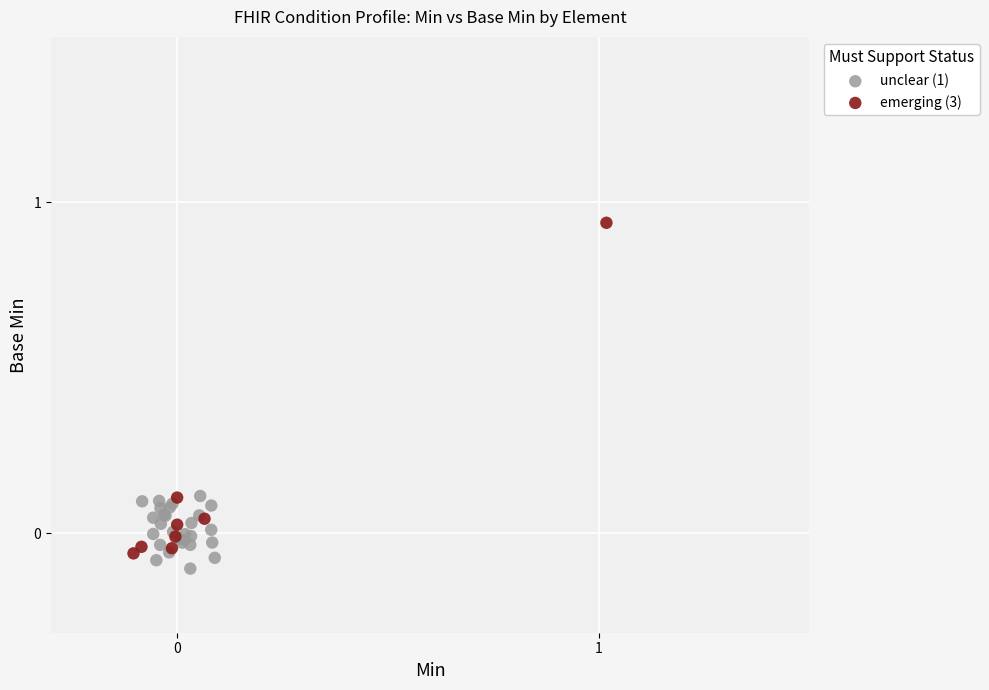

Which series has the widest spread of Y values?

emerging (3)